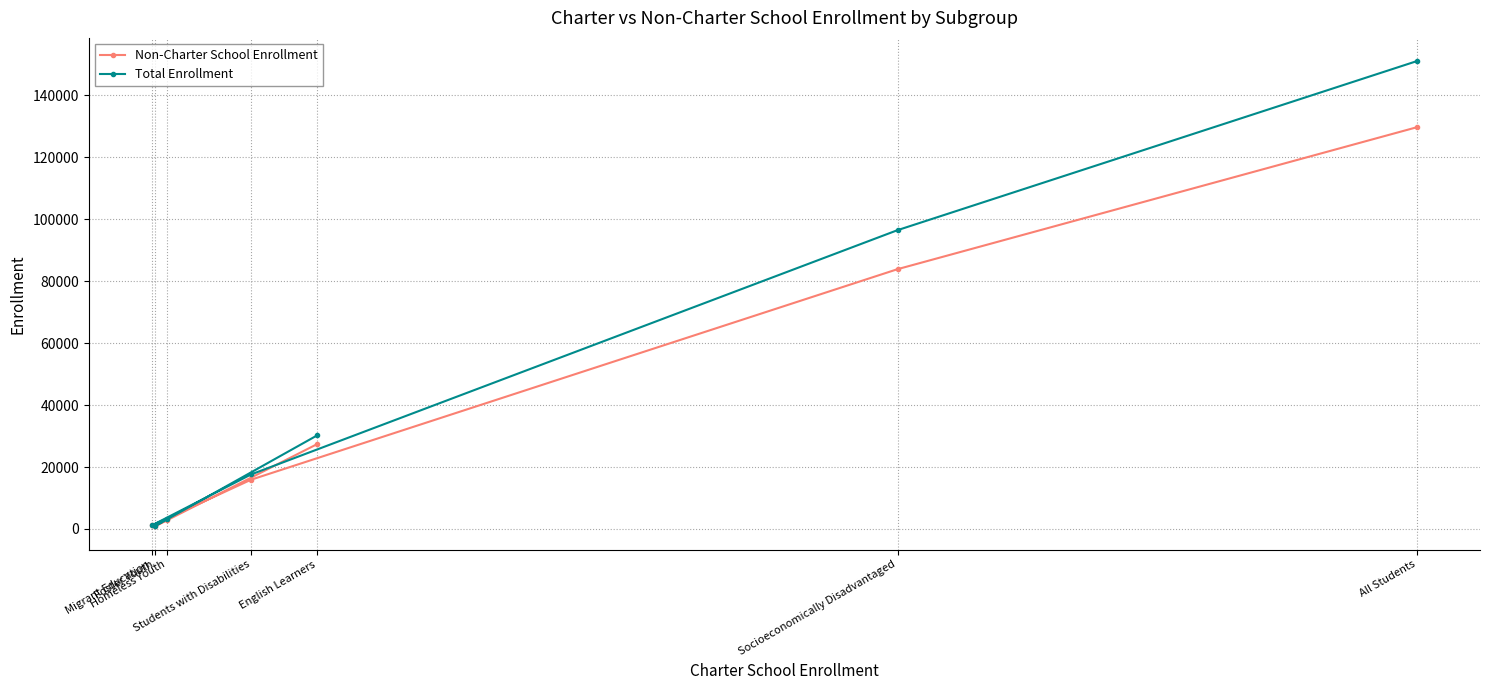

How many values in the Total Enrollment series are below 17607?

3